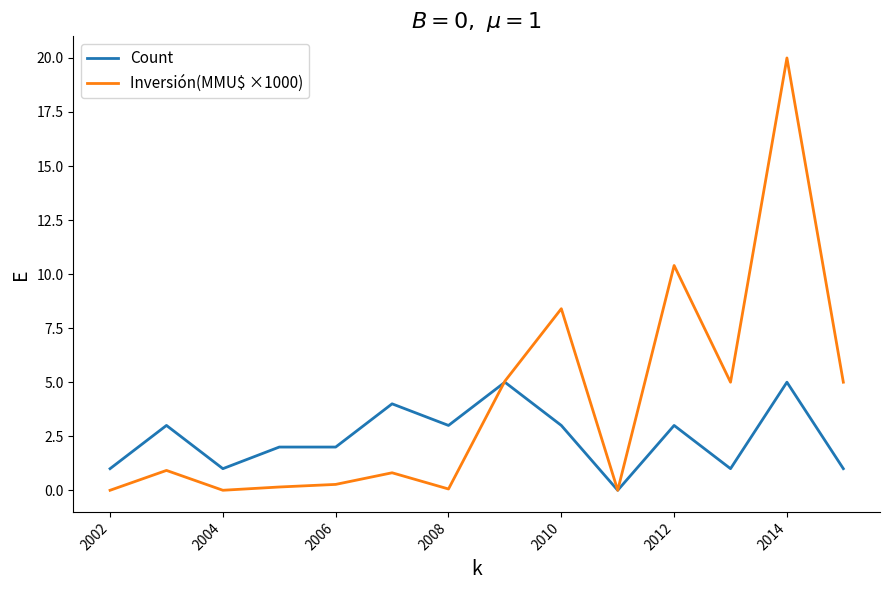

Which series has the largest total across all categories?

Inversión(MMU$ ×1000)